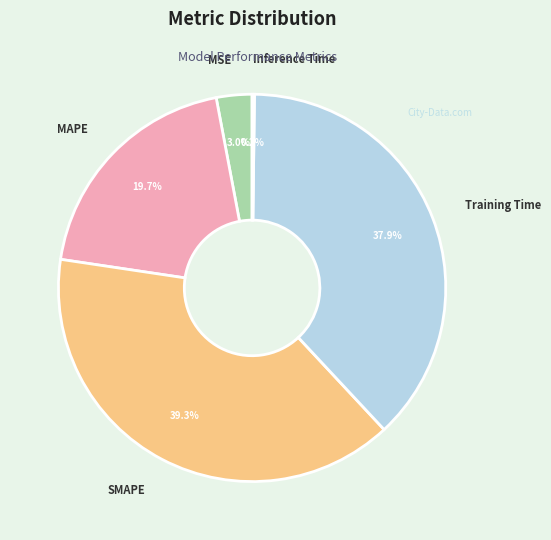

Does any single category account for the majority?

No